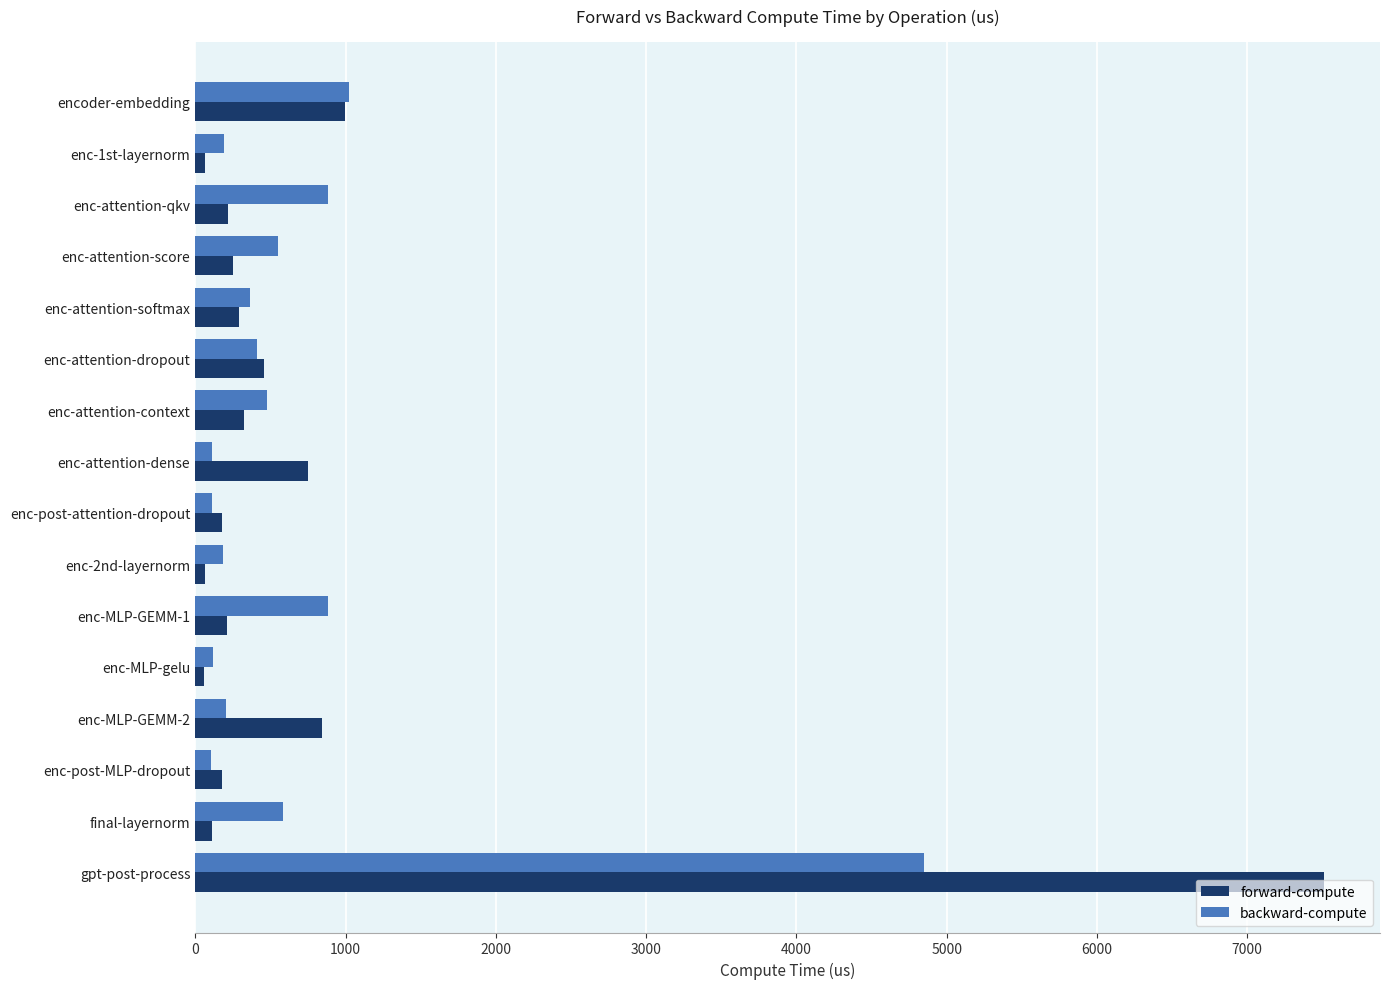

Rank the series by their maximum value, from highest to lowest.

forward-compute, backward-compute